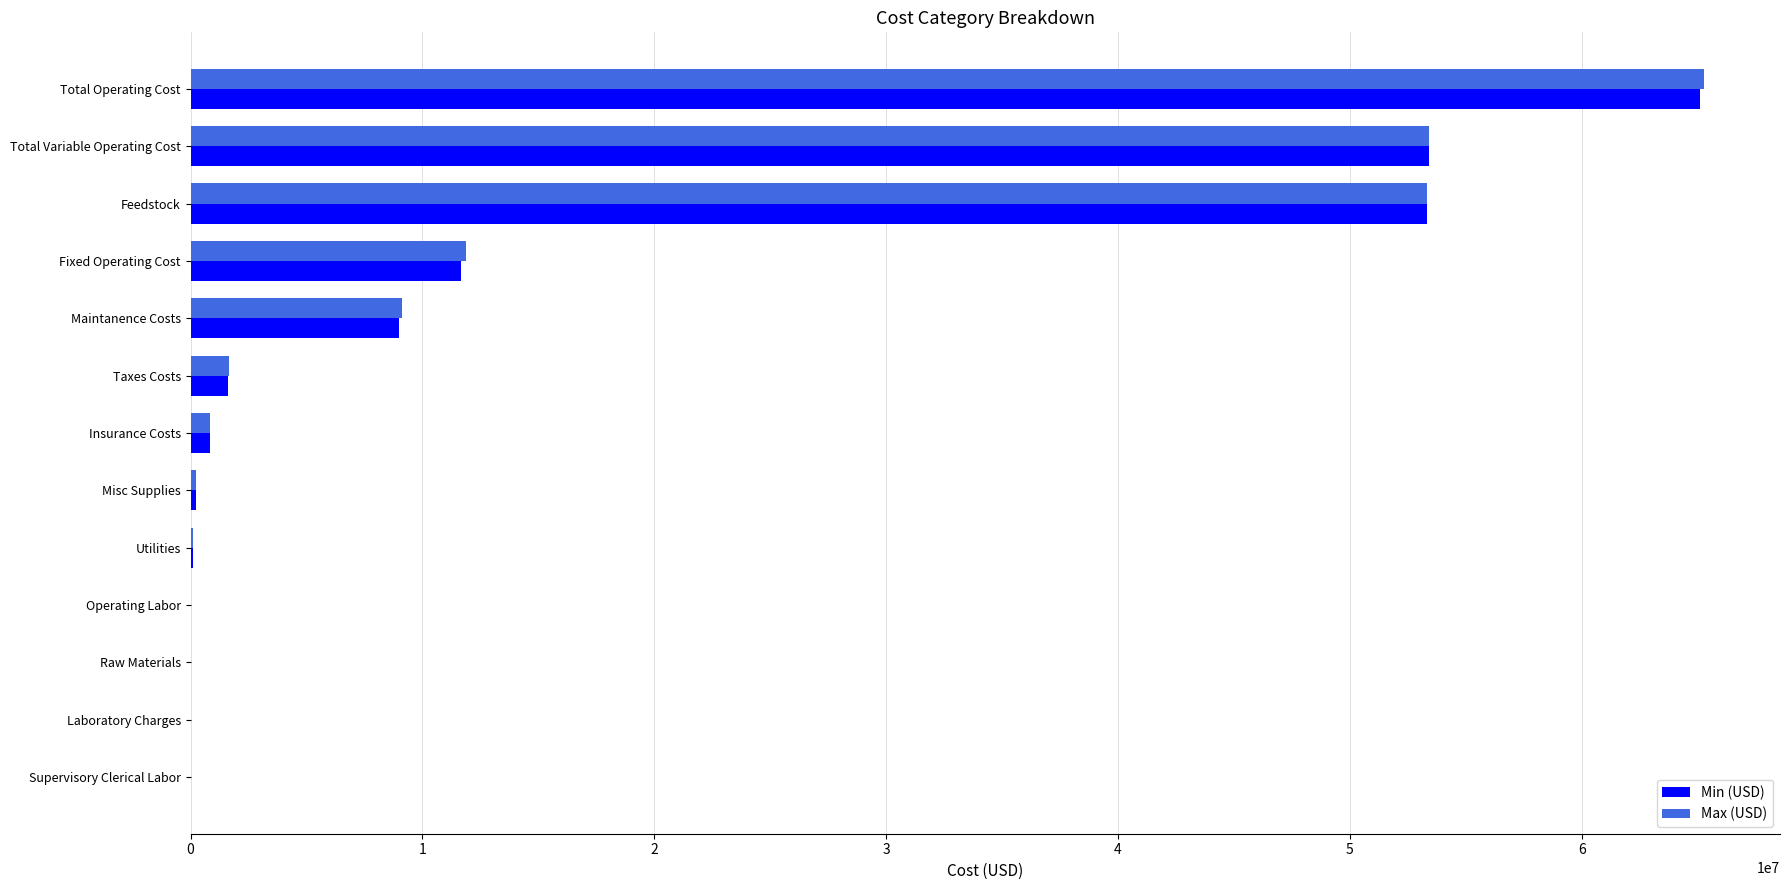

What is the sum of the Min (USD) values at Maintanence Costs and Fixed Operating Cost?

20670607.7